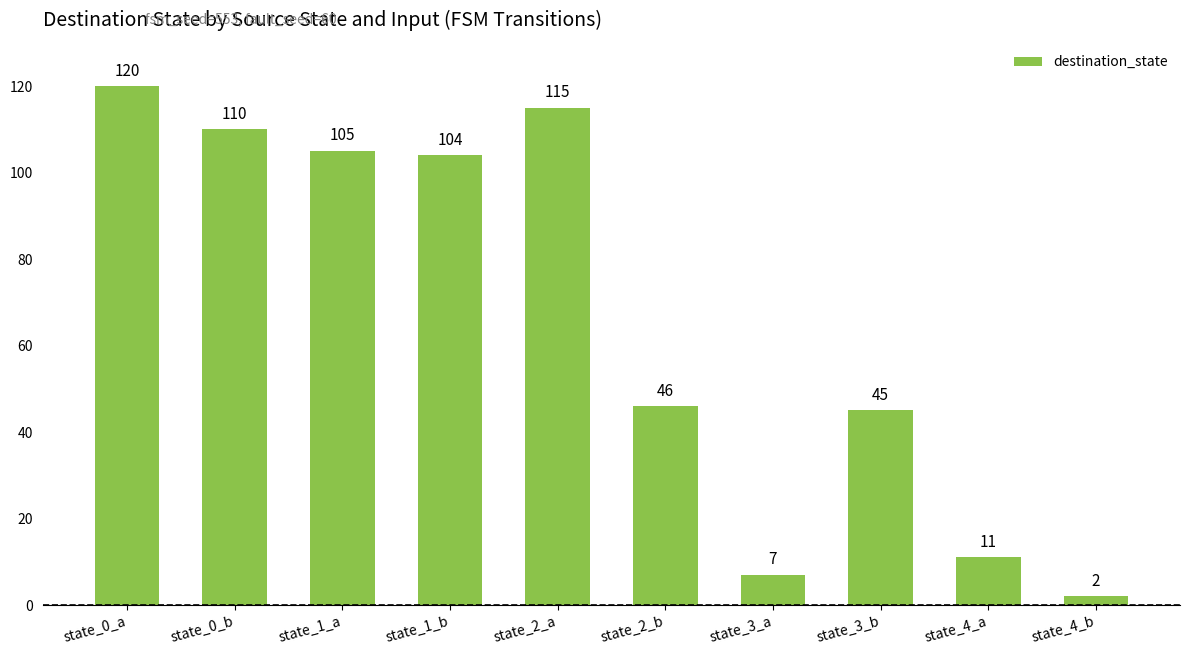

Rank the categories by value from highest to lowest.

state_0_a, state_2_a, state_0_b, state_1_a, state_1_b, state_2_b, state_3_b, state_4_a, state_3_a, state_4_b